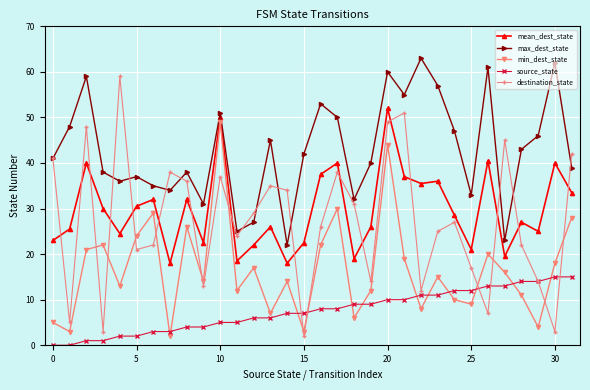

How many lines are shown in the chart?

5